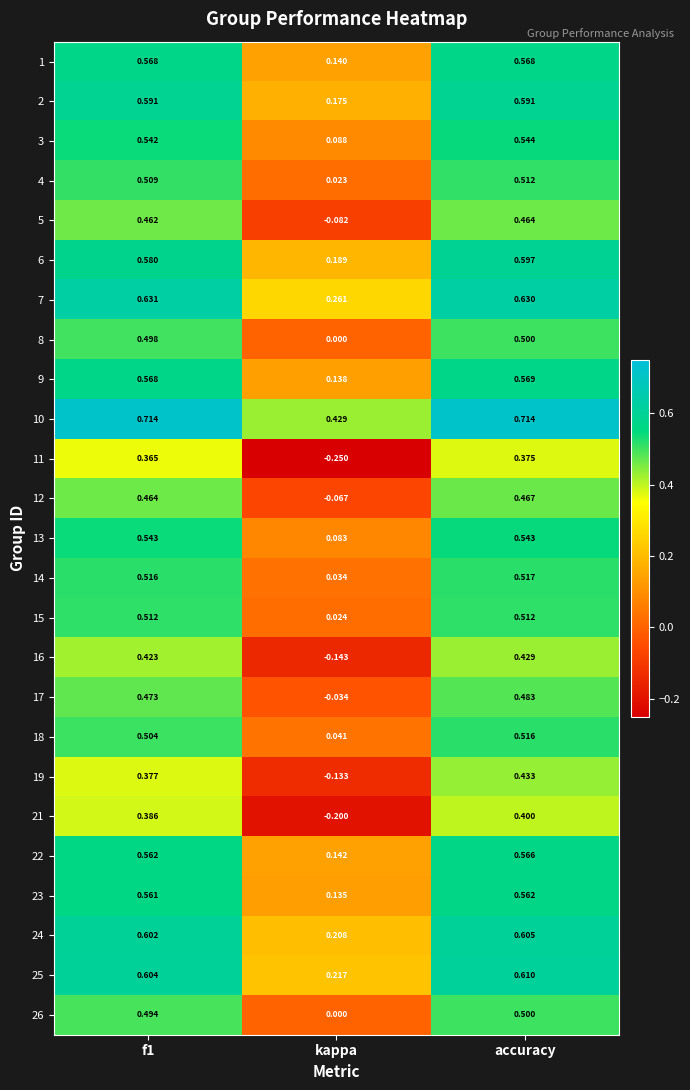

At which category is the sum across all series the highest?

accuracy